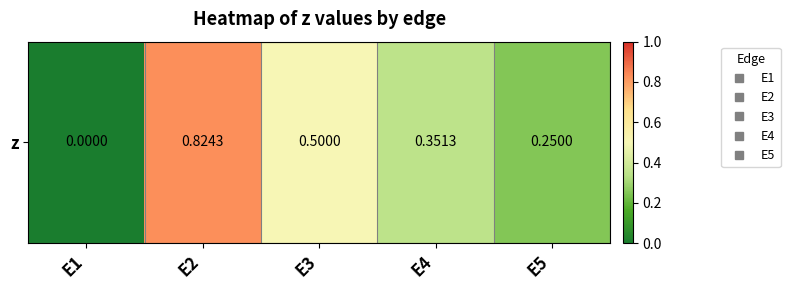

Which category has the highest value across all series?

E2